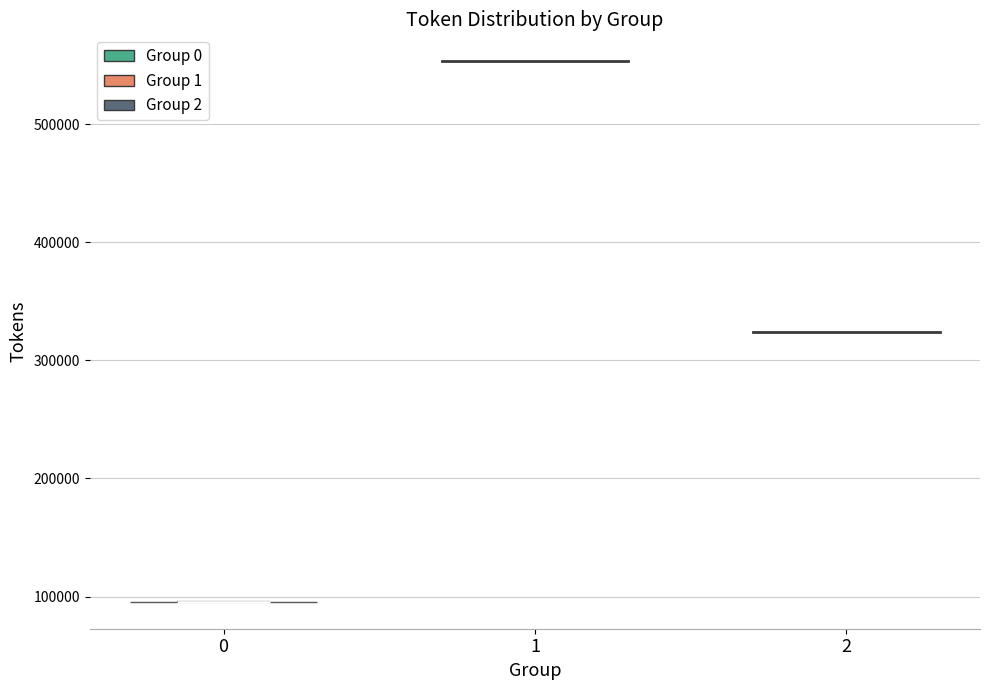

Read this violin plot against the y-axis: where its median line is, and the lowest and highest points the violin reaches. The values are not printed on the chart, so give them approximately, as read against the axis.

median line 100000, lowest point 100000, highest point 100000